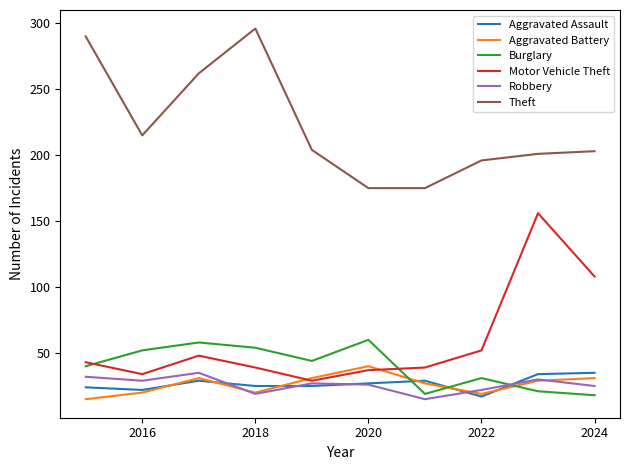

True or false: Motor Vehicle Theft and Theft intersect in this chart.

False